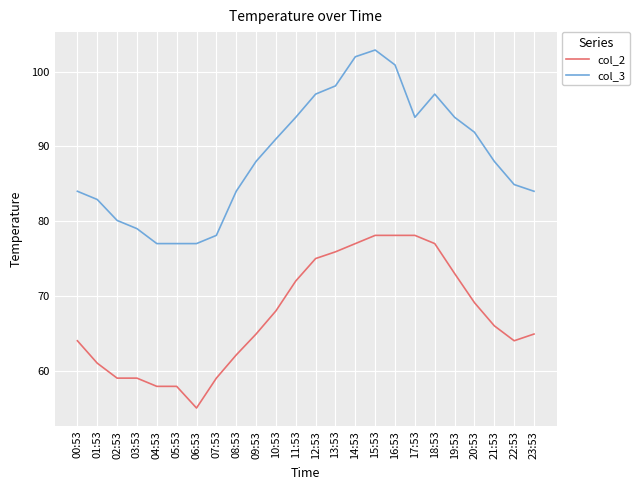

What is the highest value of the col_2 series?

78.1